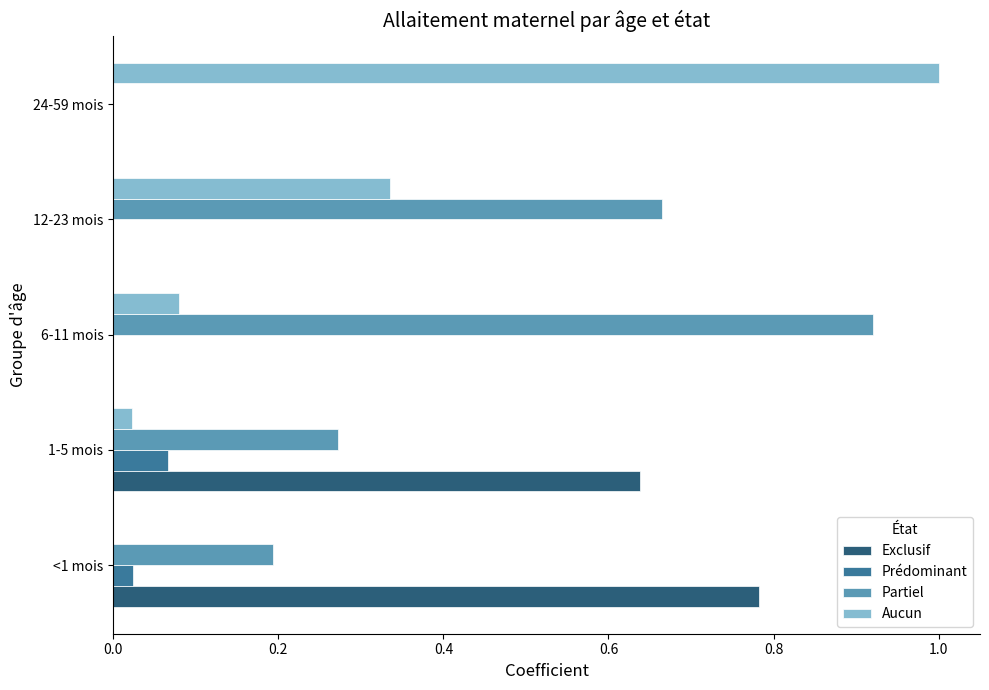

Is it true that Exclusif equals 0.4 at 24-59 mois?

False